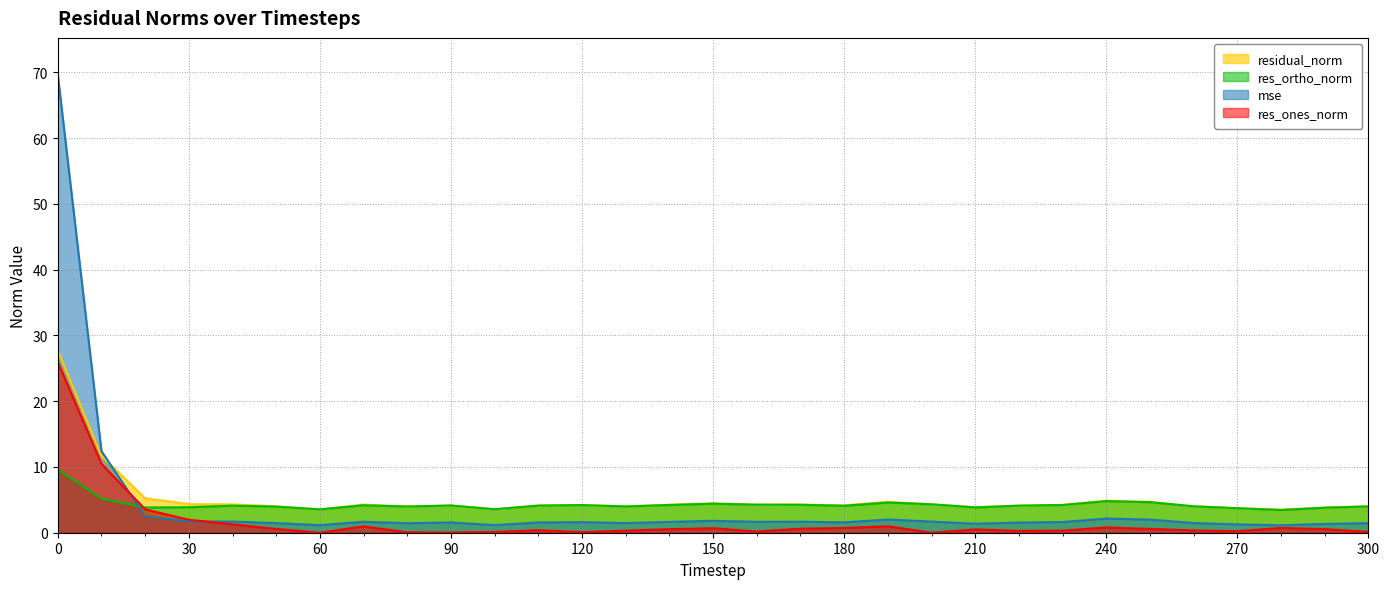

Which series has the widest spread of values?

mse